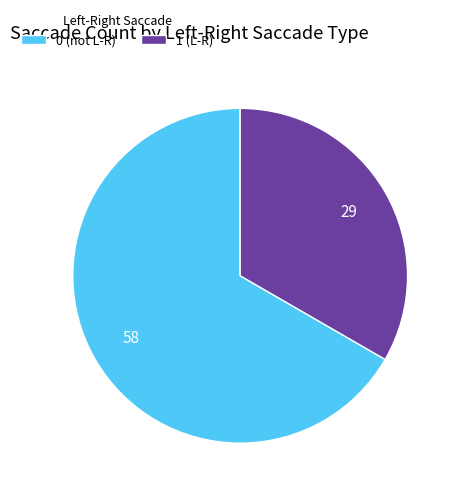

Rank the categories by value from lowest to highest.

1 (L-R), 0 (not L-R)